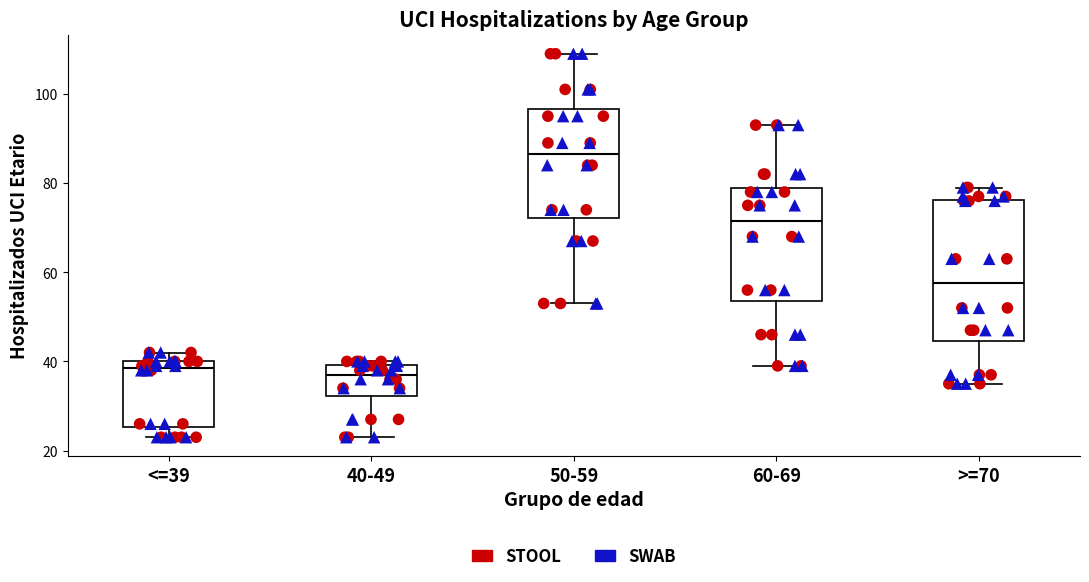

Reading left to right, transcribe this box plot: for each box, give where its median line is, the range the box spans, and where its two whiskers end, as read against the y-axis. The values are not printed on the chart, so give them approximately, as read against the axis.

<=39: median 38, box 26 to 40, whiskers 24 to 42
40-49: median 38, box 32 to 40, whiskers 24 to 40 (just above the box's upper edge)
50-59: median 86, box 72 to 96, whiskers 54 to 110
60-69: median 72, box 54 to 80, whiskers 40 to 94
>=70: median 58, box 44 to 76, whiskers 36 to 80